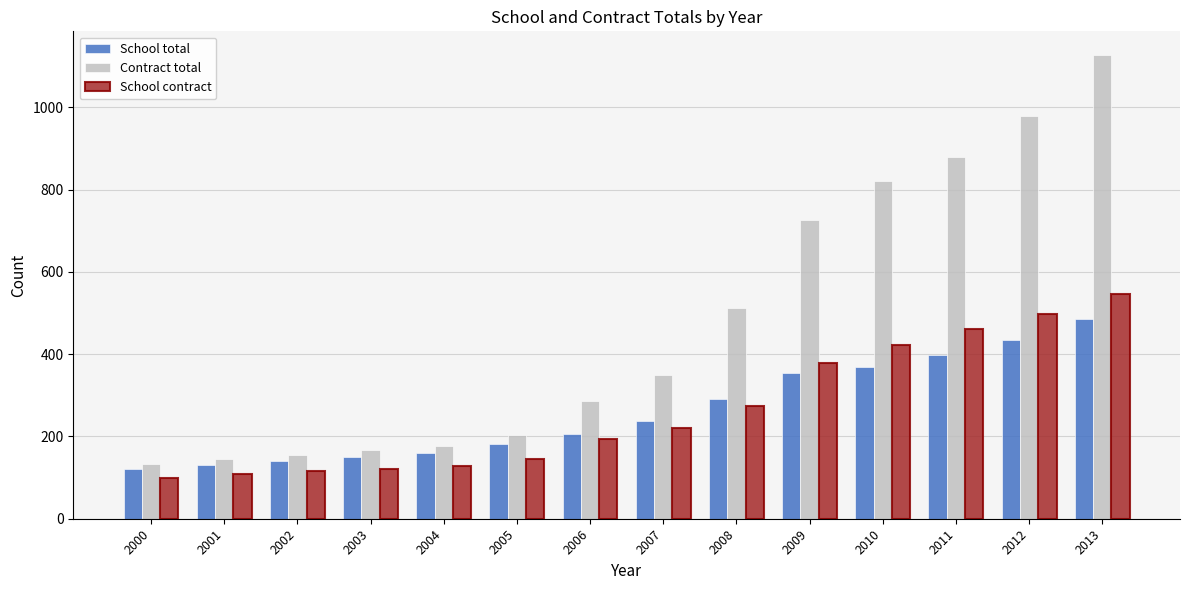

Between 2008 and 2012, which series saw the biggest shift?

Contract total